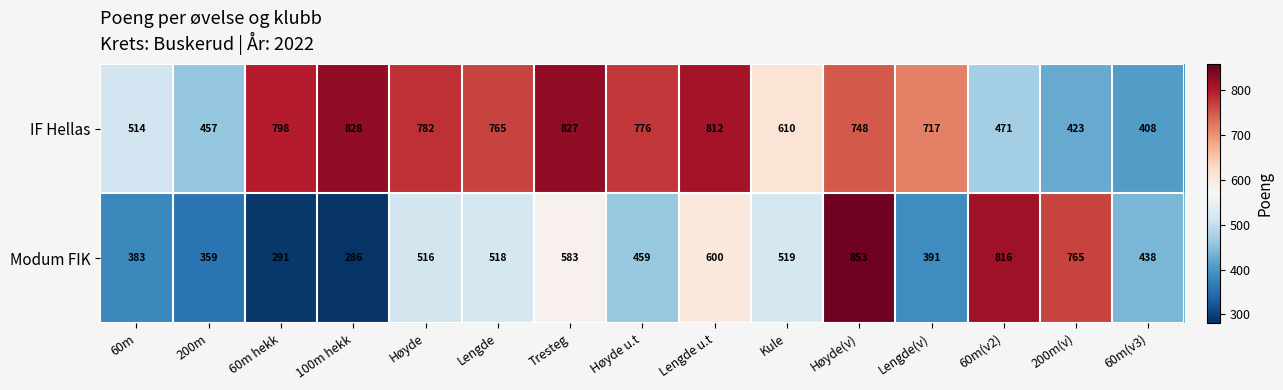

True or false: IF Hellas has a value of 491 at Tresteg.

False